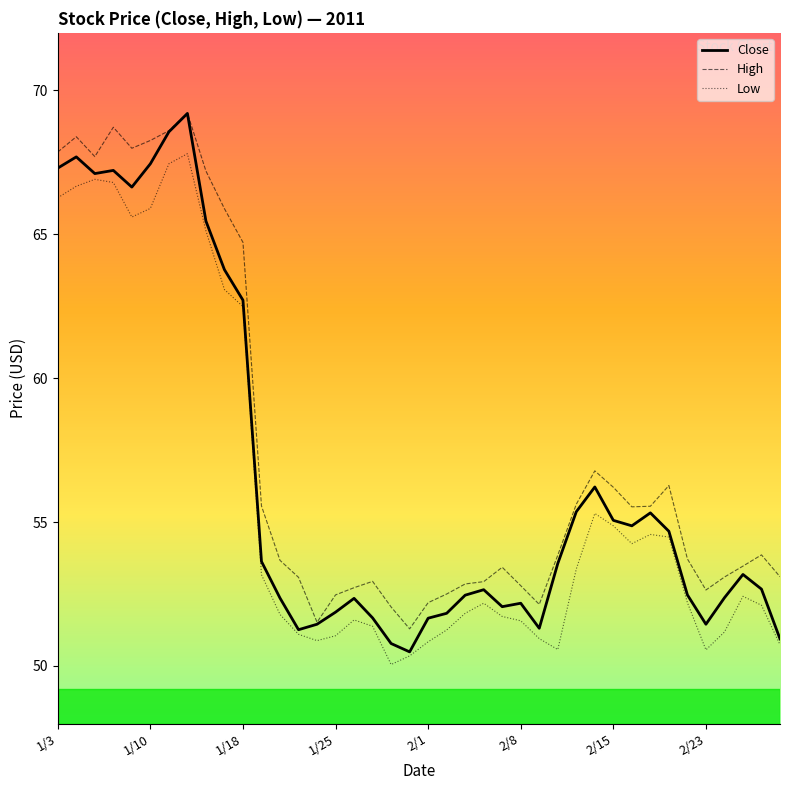

True or false: Low and High cross at least once.

False